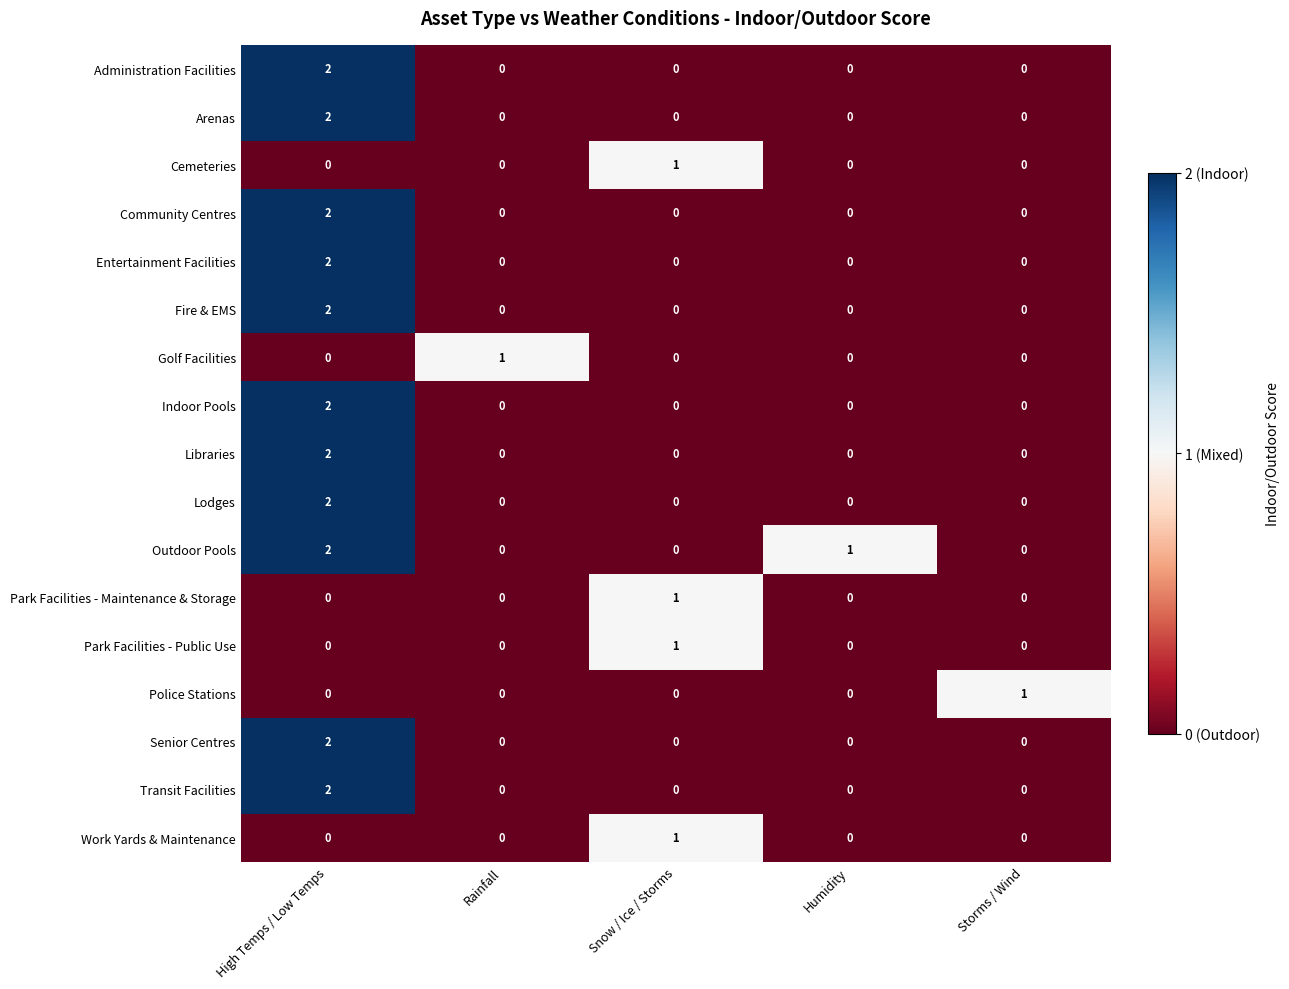

Which category has the highest value across all series?

High Temps / Low Temps